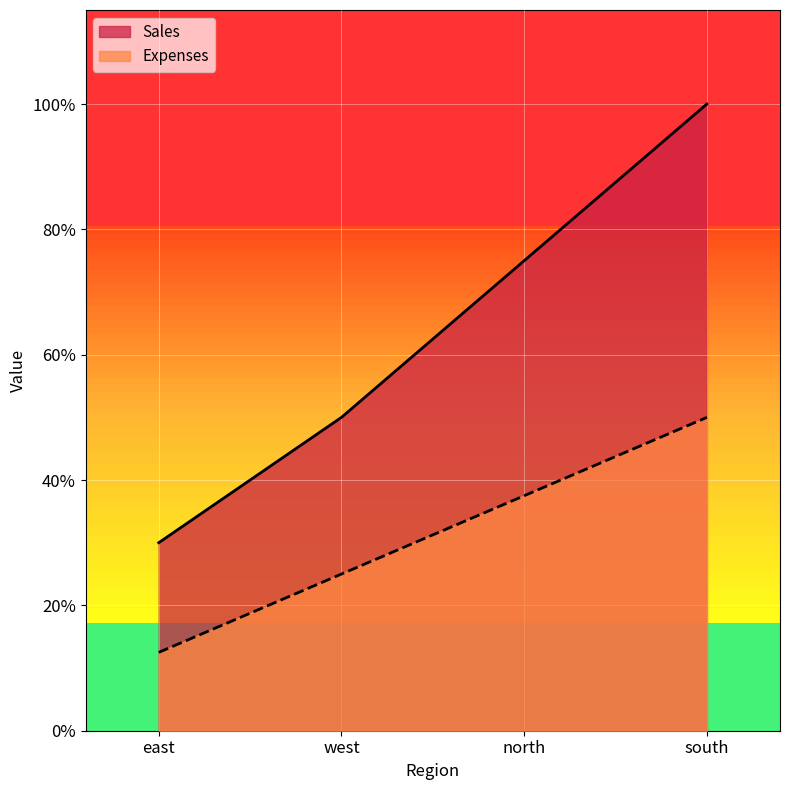

What are all the series names shown in the legend?

Sales, Expenses